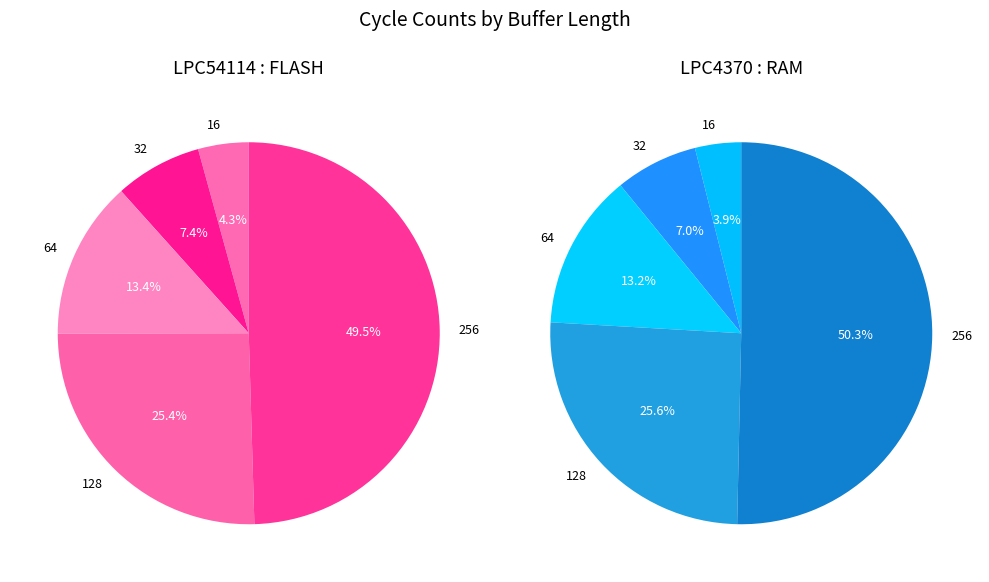

Does 1024 account for over 50% of the chart?

No